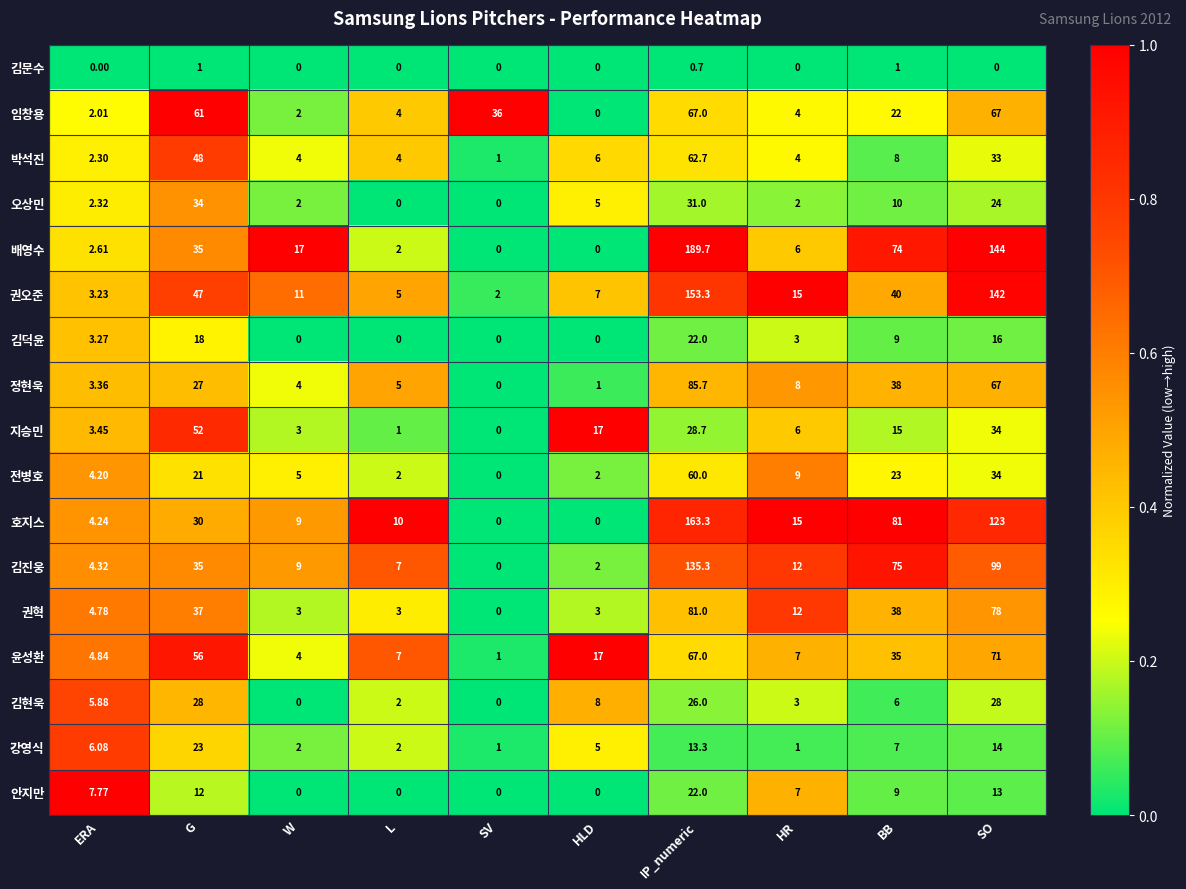

Which category has the highest value in the 안지만 series?

IP_numeric